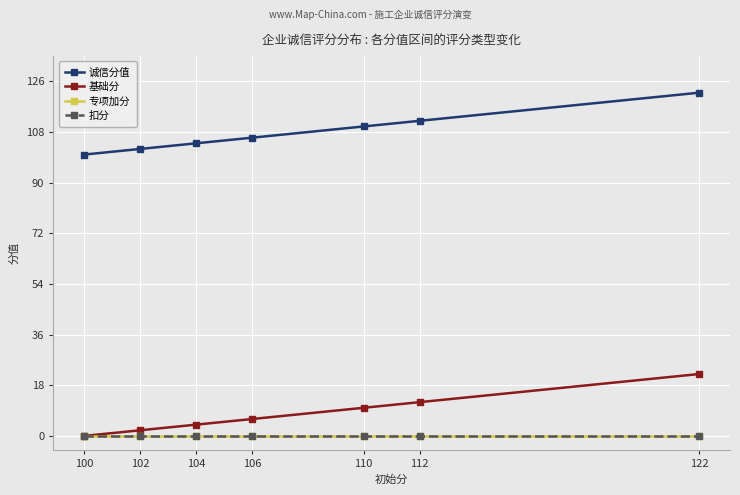

At which category does the chart reach its peak across all series?

122